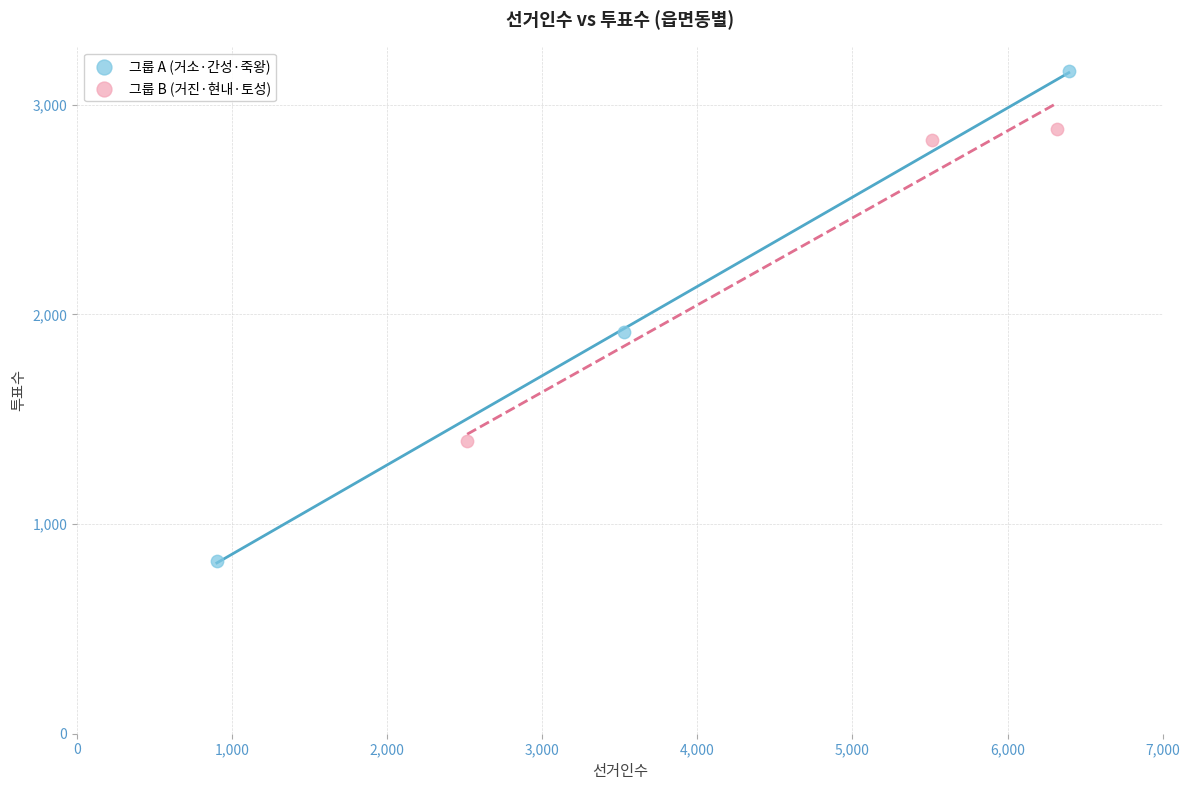

Which series contains the highest Y value?

그룹 A (거소·간성·죽왕)